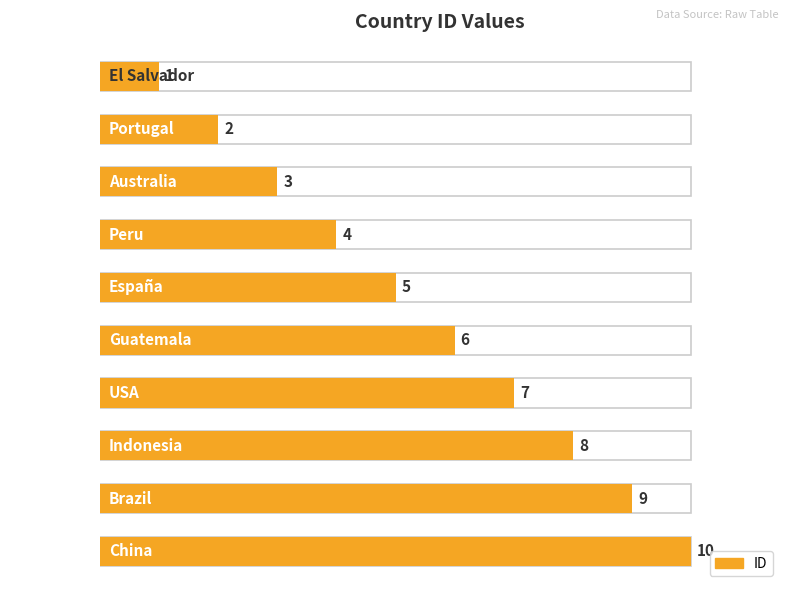

Reading left to right, transcribe all the data shown in this chart.

1	2	3	4	5	6	7	8	9	10